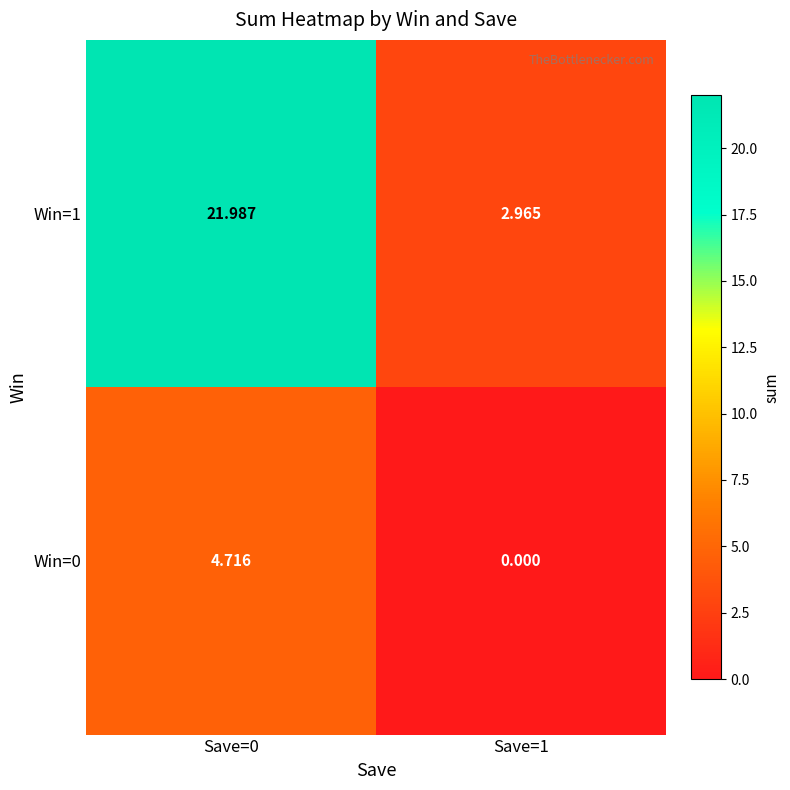

Is the value of Win=1 at Save=0 greater than the value of Win=0 at Save=0?

Yes